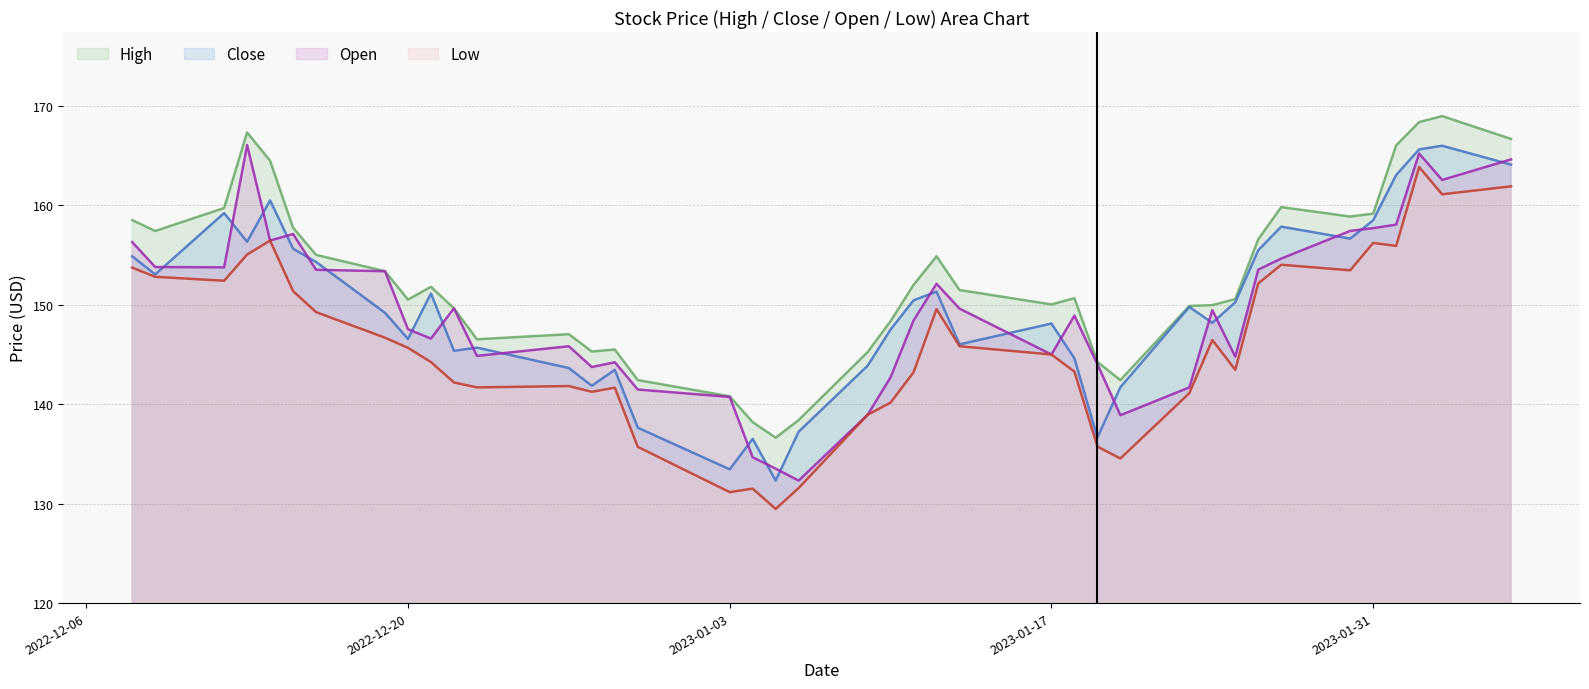

How many categories are shown in the chart?

40